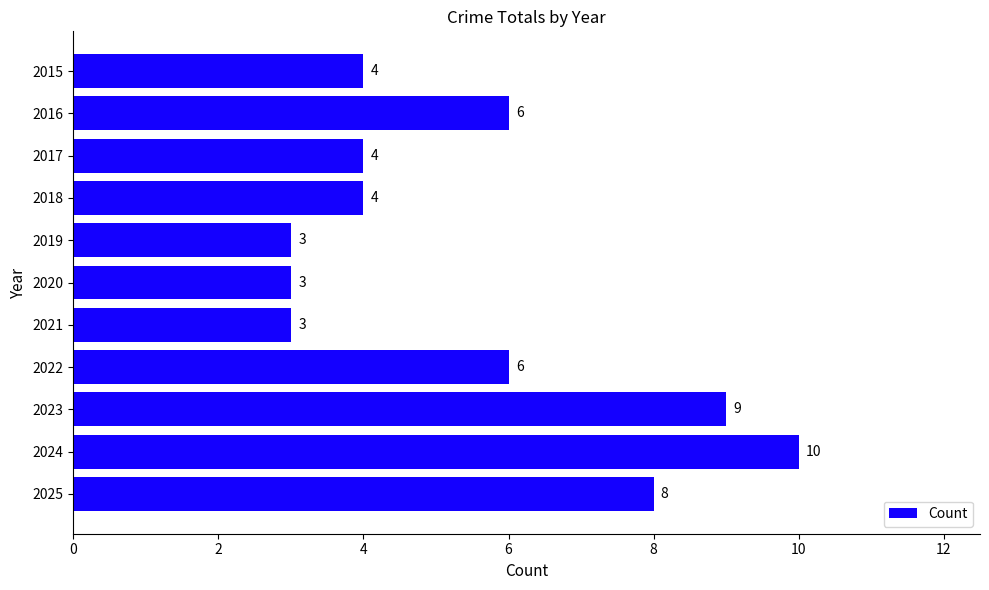

The value at 2019 is 3. True or false?

True